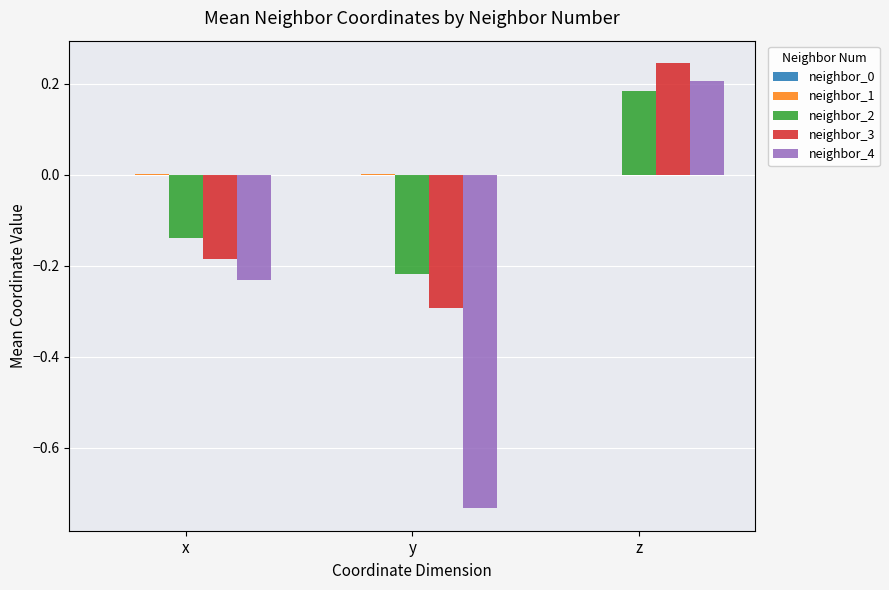

Which series changed the most between x and z?

neighbor_4